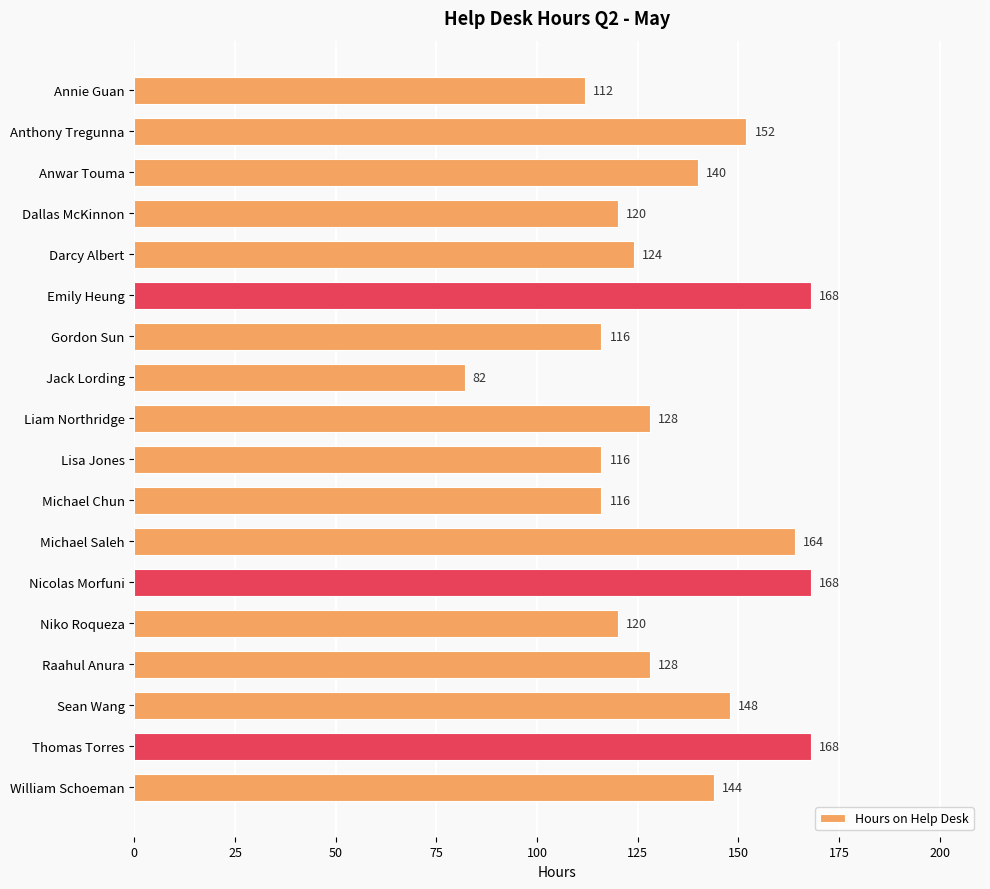

Are the bars horizontal?

Yes